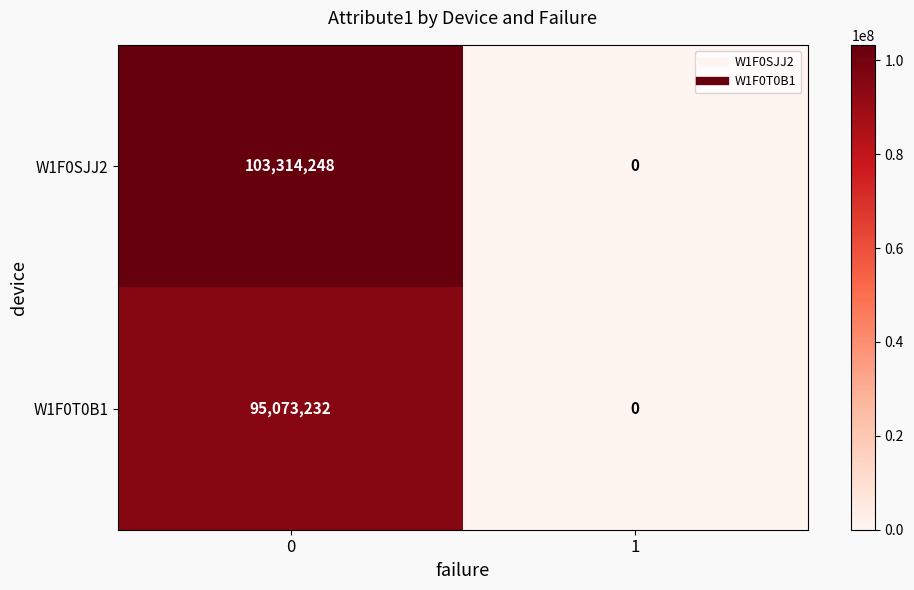

List the series in order of their overall mean, lowest first.

W1F0T0B1, W1F0SJJ2